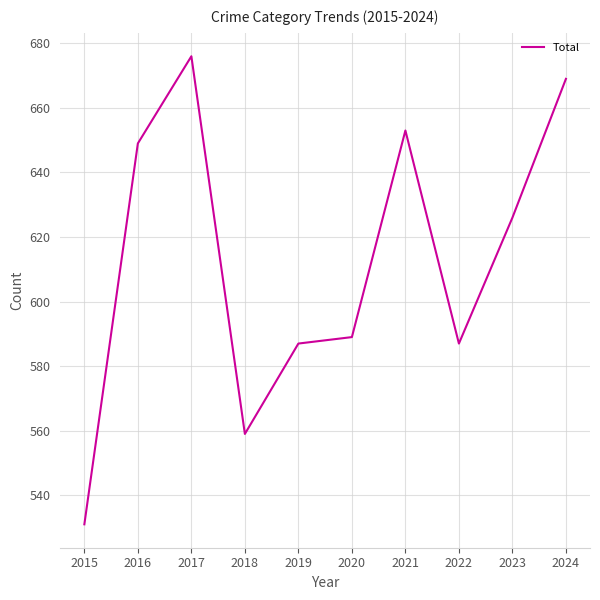

Count the number of categories in the chart.

10